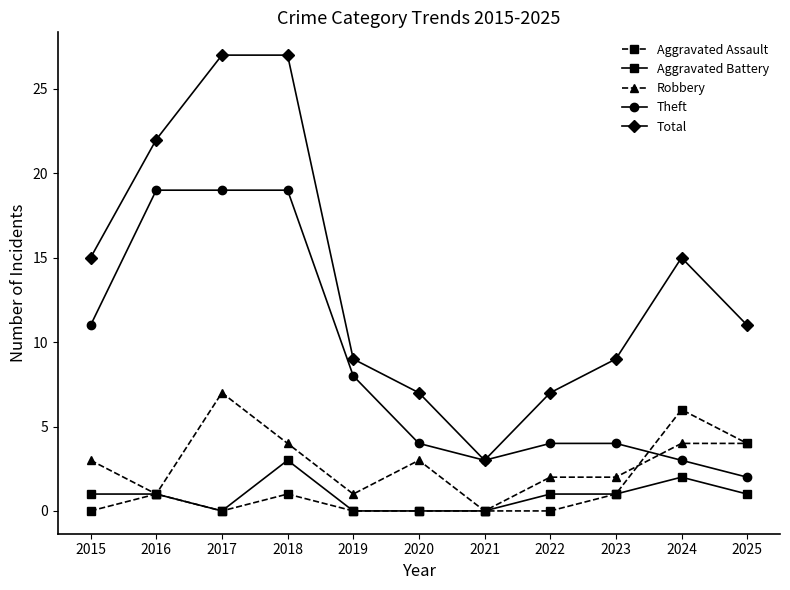

Reading right to left, what are all the values shown in this chart?

Aggravated Assault: 4	6	1	0	0	0	0	1	0	1	0
Aggravated Battery: 1	2	1	1	0	0	0	3	0	1	1
Robbery: 4	4	2	2	0	3	1	4	7	1	3
Theft: 2	3	4	4	3	4	8	19	19	19	11
Total: 11	15	9	7	3	7	9	27	27	22	15